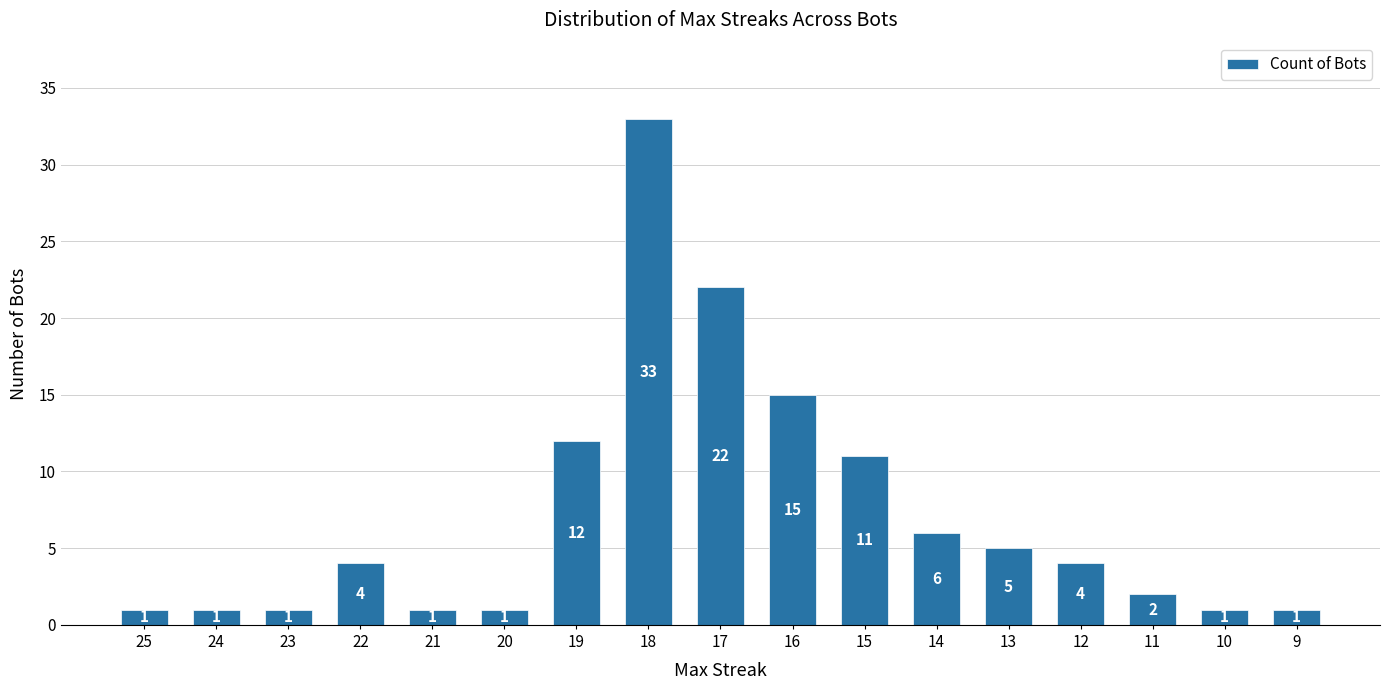

Reading left to right, list all the values displayed in this chart.

25=1	24=1	23=1	22=4	21=1	20=1	19=12	18=33	17=22	16=15	15=11	14=6	13=5	12=4	11=2	10=1	9=1